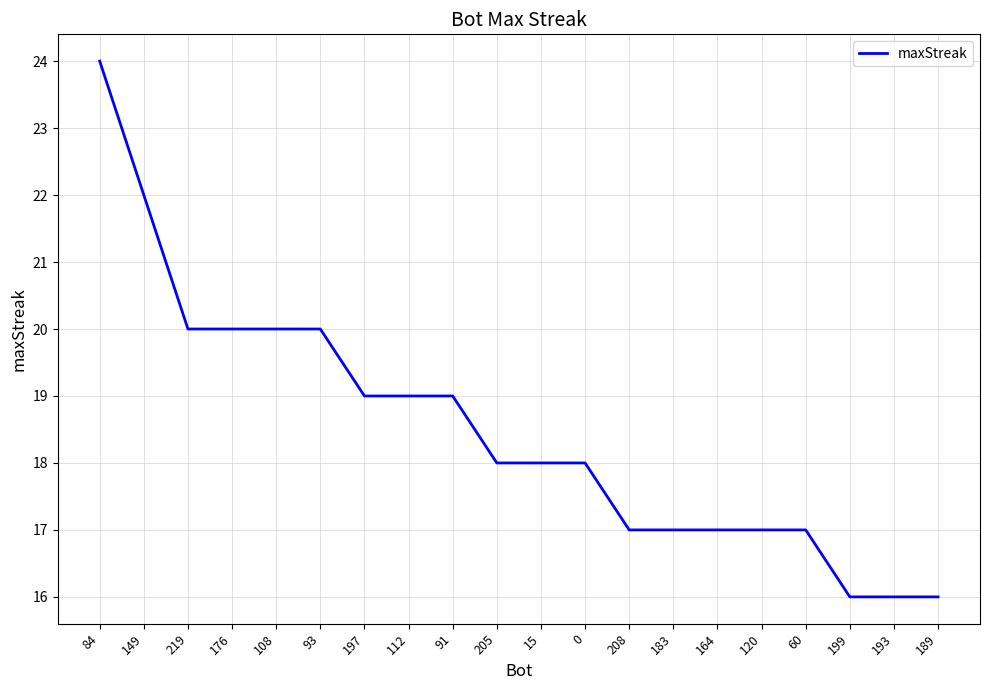

Between 108 and 205, which is larger?

108